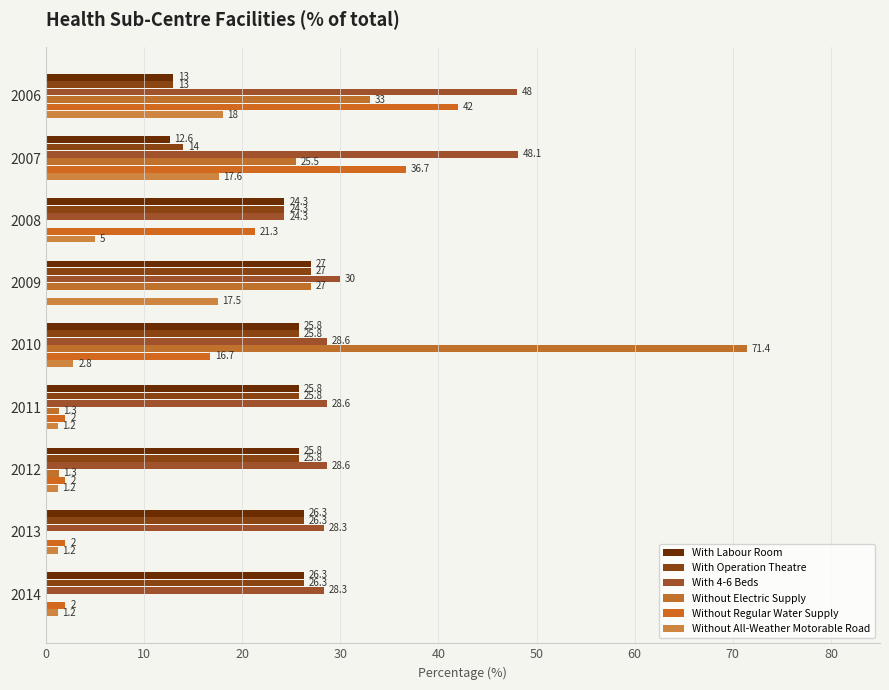

Reading right to left, extract all data points from this chart.

With Labour Room: 26.3	26.3	25.8	25.8	25.8	27.0	24.3	12.6	13.0
With Operation Theatre: 26.3	26.3	25.8	25.8	25.8	27.0	24.3	14.0	13.0
With 4-6 Beds: 28.3	28.3	28.6	28.6	28.6	30.0	24.3	48.1	48.0
Without Electric Supply: 0.0	0.0	1.3	1.3	71.4	27.0	0.0	25.5	33.0
Without Regular Water Supply: 2.0	2.0	2.0	2.0	16.7	0.0	21.3	36.7	42.0
Without All-Weather Motorable Road: 1.2	1.2	1.2	1.2	2.8	17.5	5.0	17.6	18.0